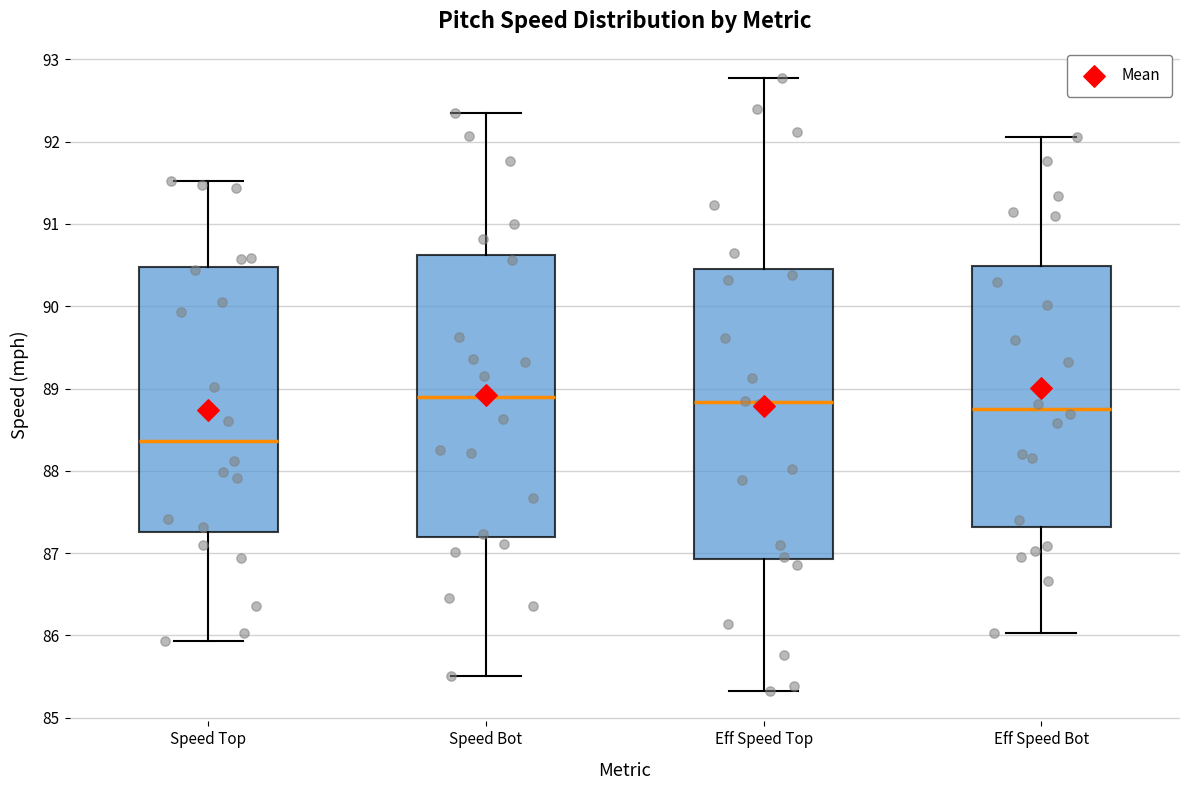

Where does the median line of the box for Speed Bot sit on the y-axis? The values are not printed on the chart, so give them approximately, as read against the axis.

88.9